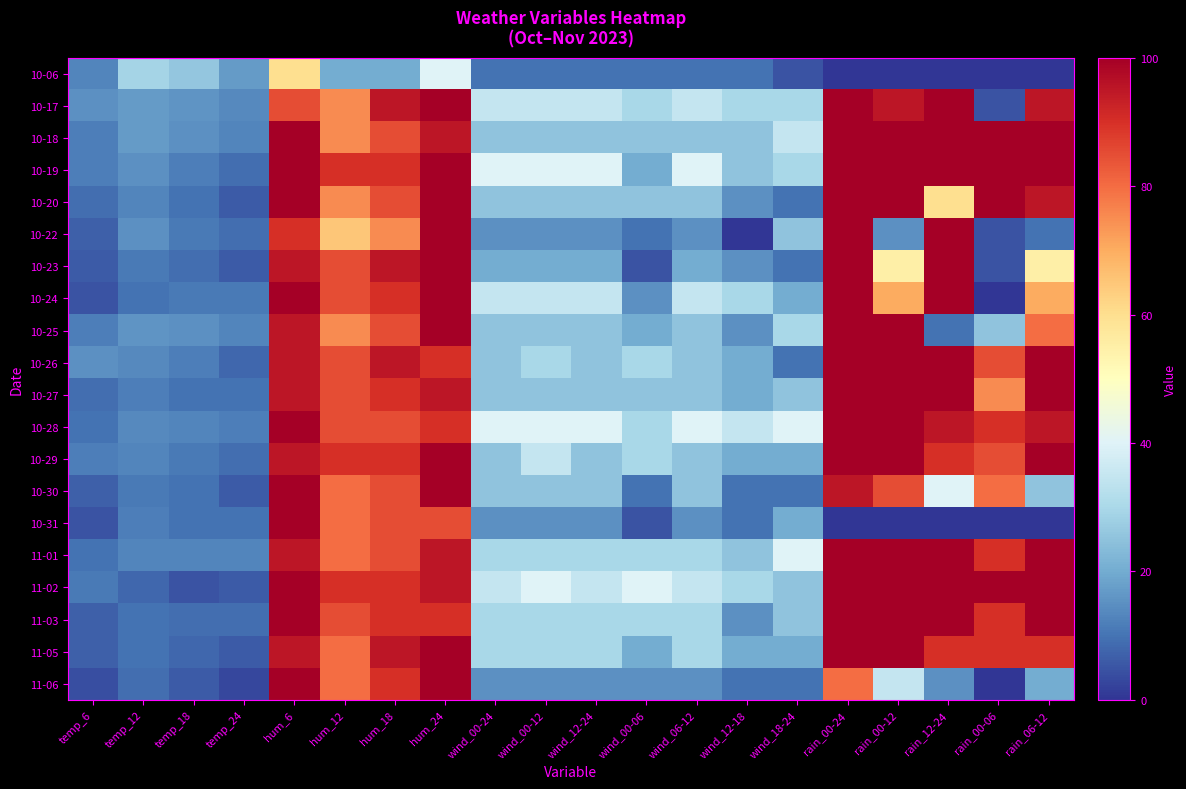

What is the spread (max minus min) of values at temp_24?

14